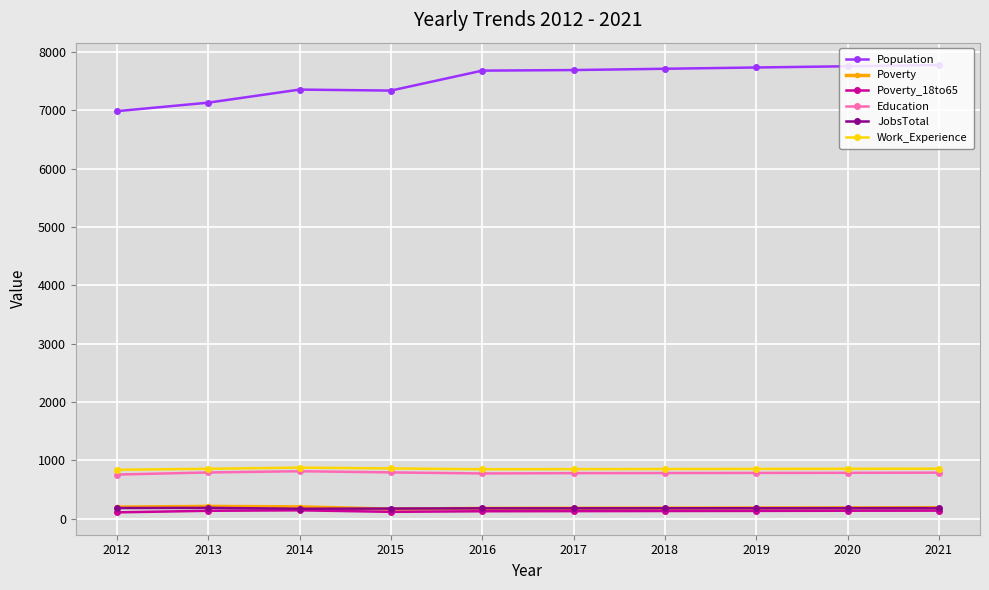

True or false: Poverty has more than 0 interior local peaks.

True